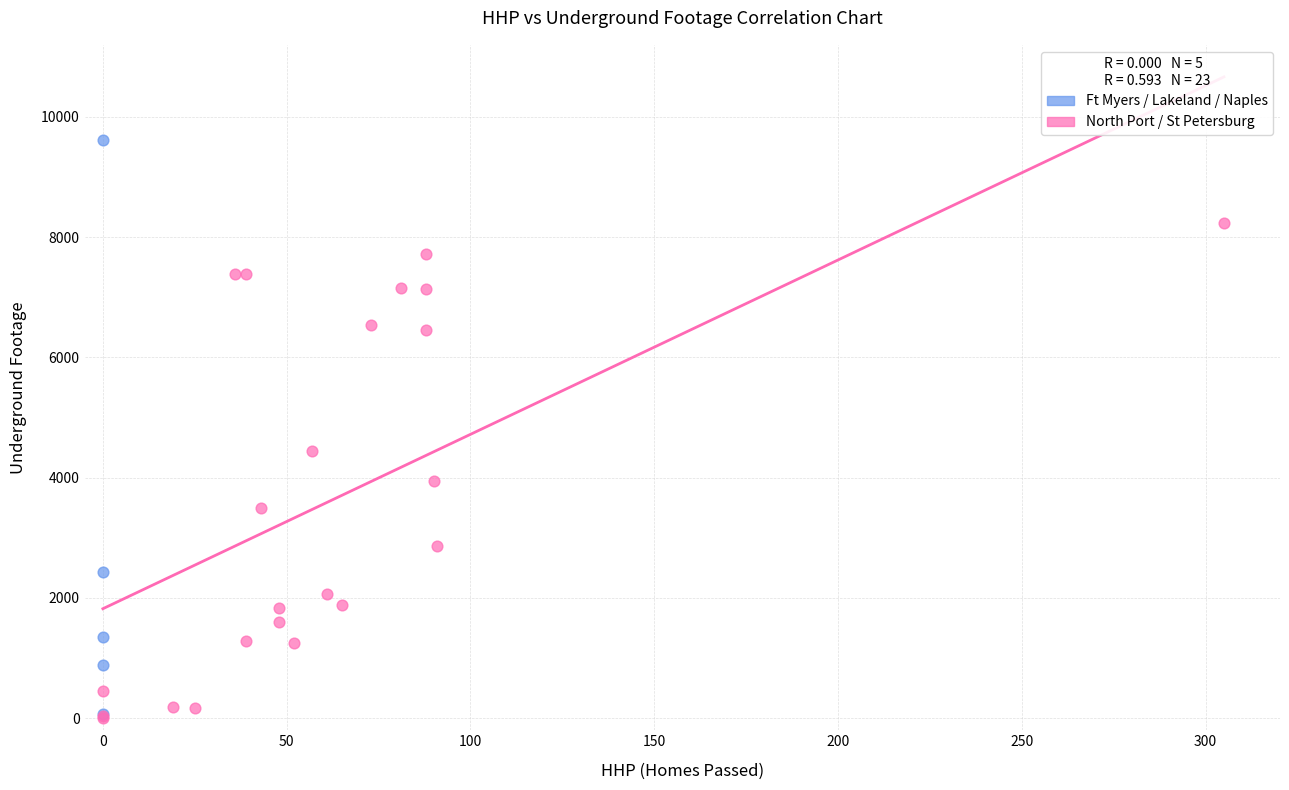

Which series has the largest Y range (max minus min)?

Ft Myers / Lakeland / Naples